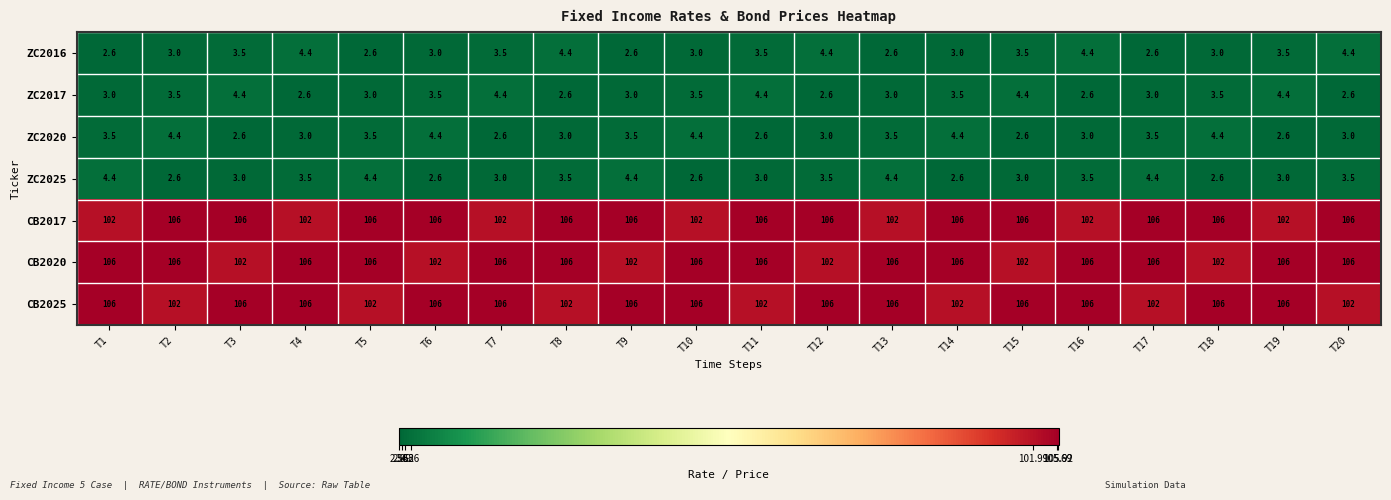

What is the difference between the highest and lowest values at T8?

103.4